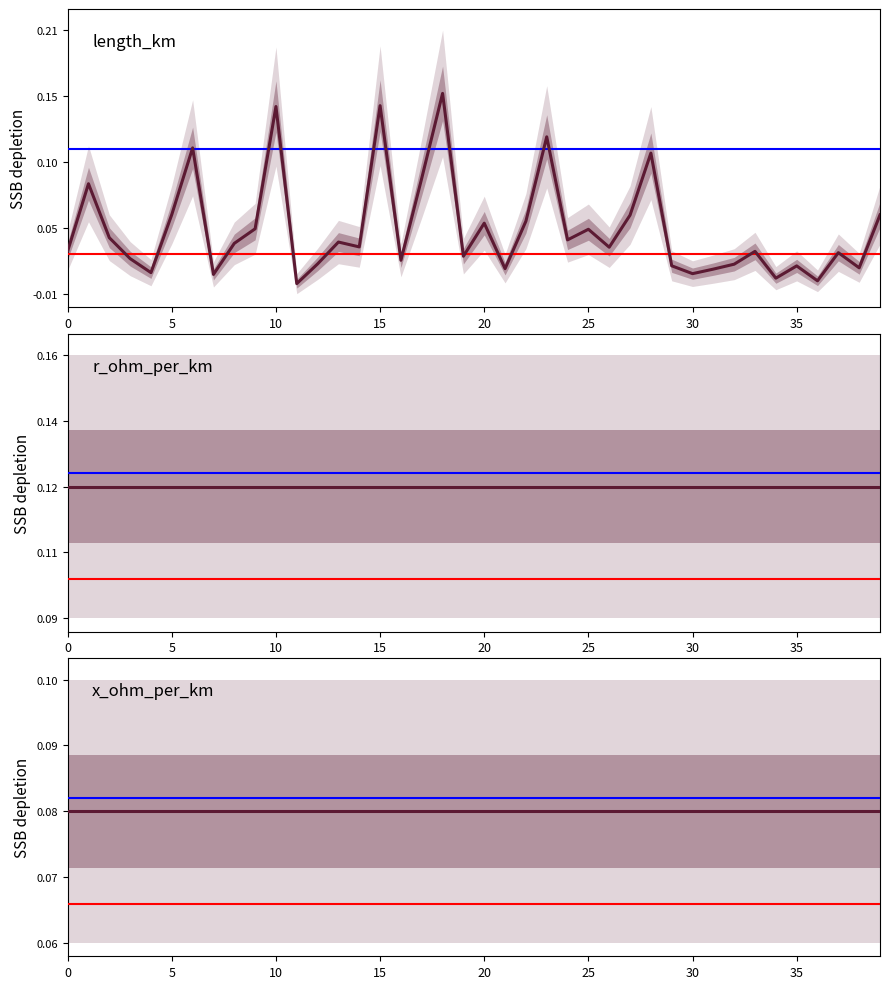

True or false: length_km has more than 2 interior local peaks.

True